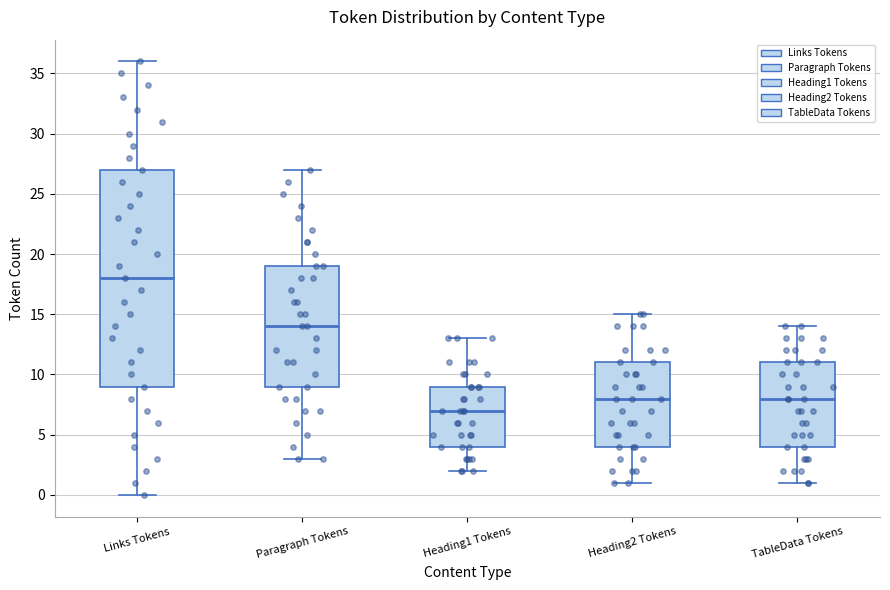

Where does the upper whisker of the box for Links Tokens end on the y-axis? The values are not printed on the chart, so give them approximately, as read against the axis.

36